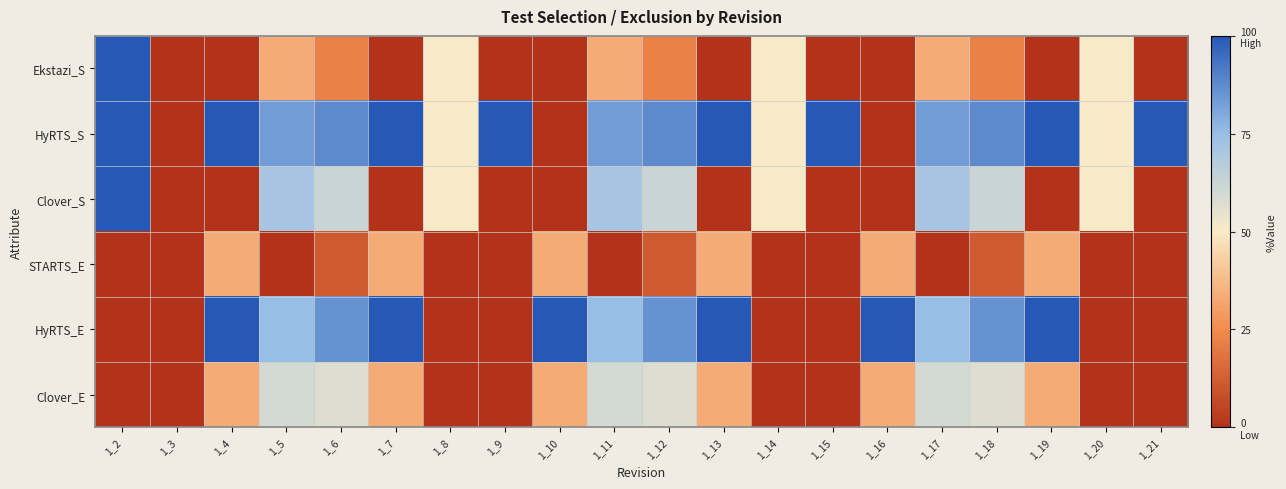

At which category does the chart reach its peak across all series?

1_2